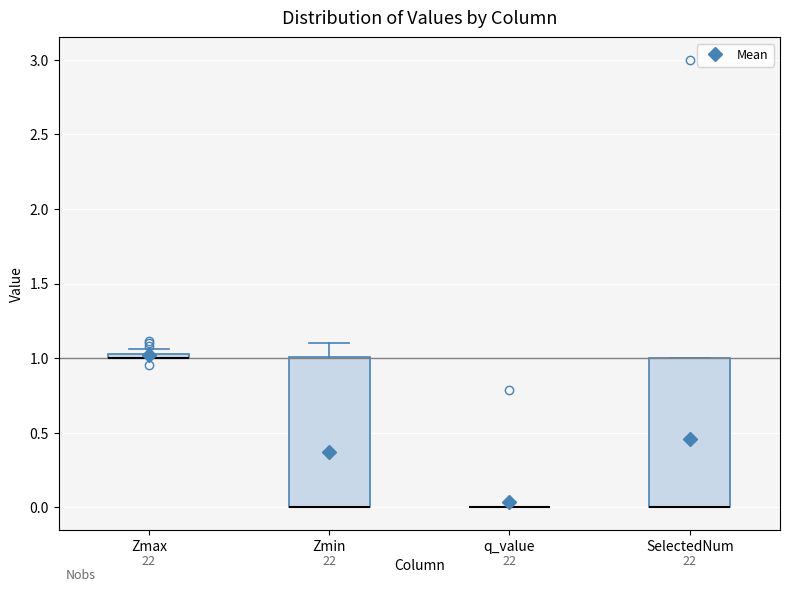

Where does the upper whisker of the box for Zmin end on the y-axis? The values are not printed on the chart, so give them approximately, as read against the axis.

1.10